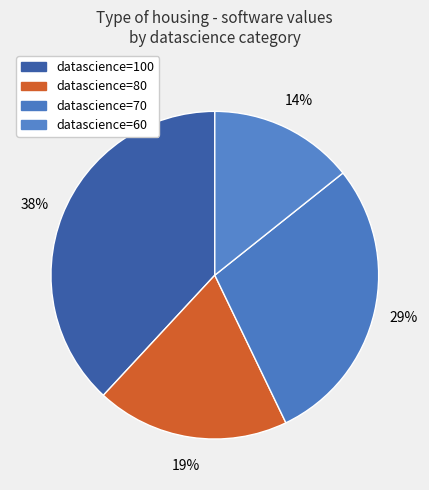

How many slices are in this pie chart?

4